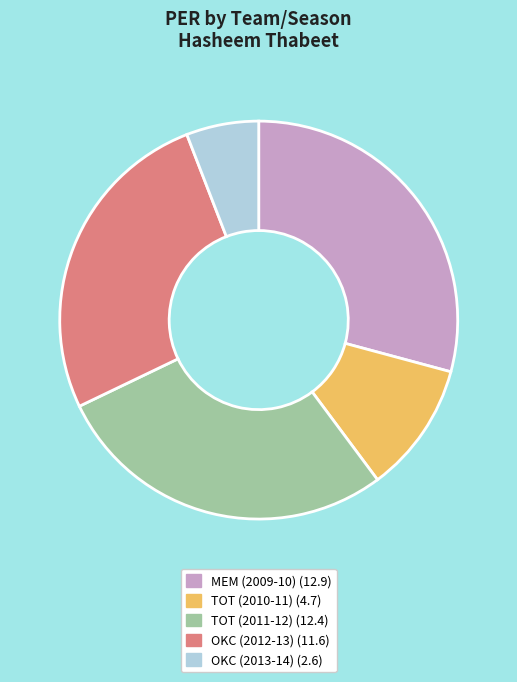

True or false: TOT (2011-12) accounts for 16% of the total.

False